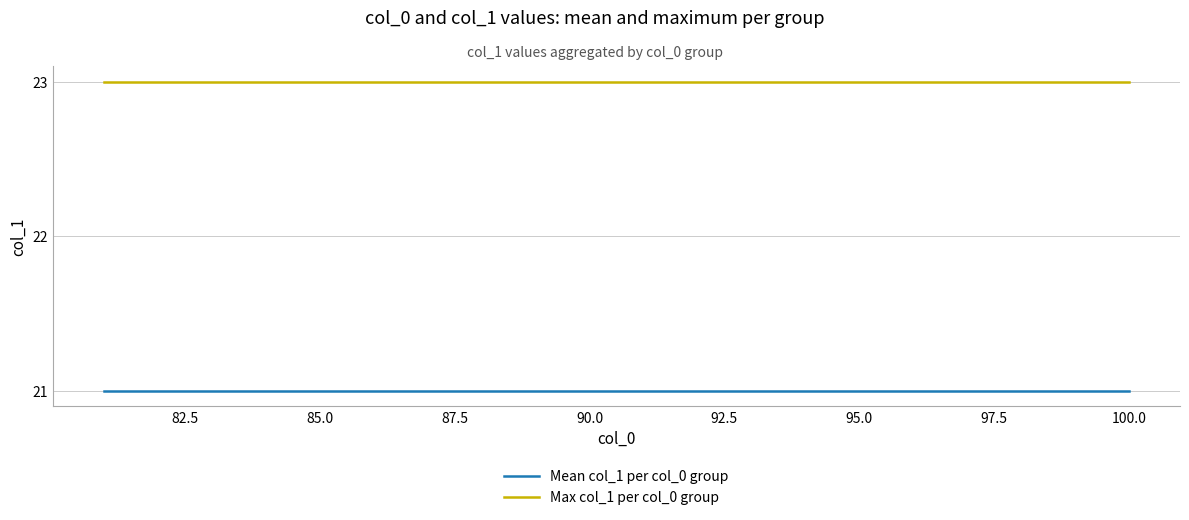

What is the smallest value displayed?

21